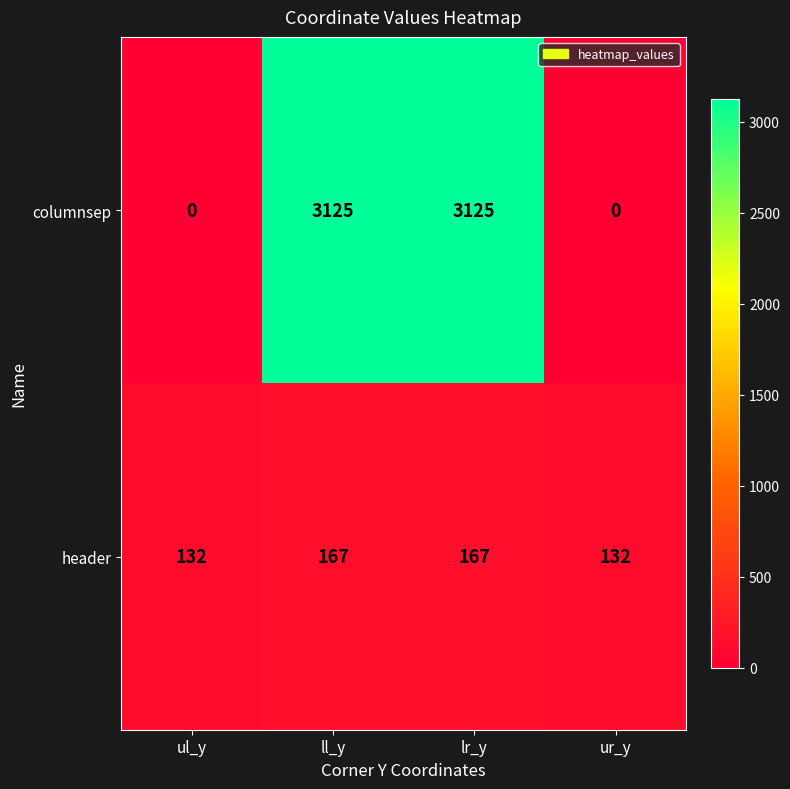

Reading left to right, extract all data points from this chart.

columnsep: ul_y=0	ll_y=3125	lr_y=3125	ur_y=0
header: ul_y=132	ll_y=167	lr_y=167	ur_y=132